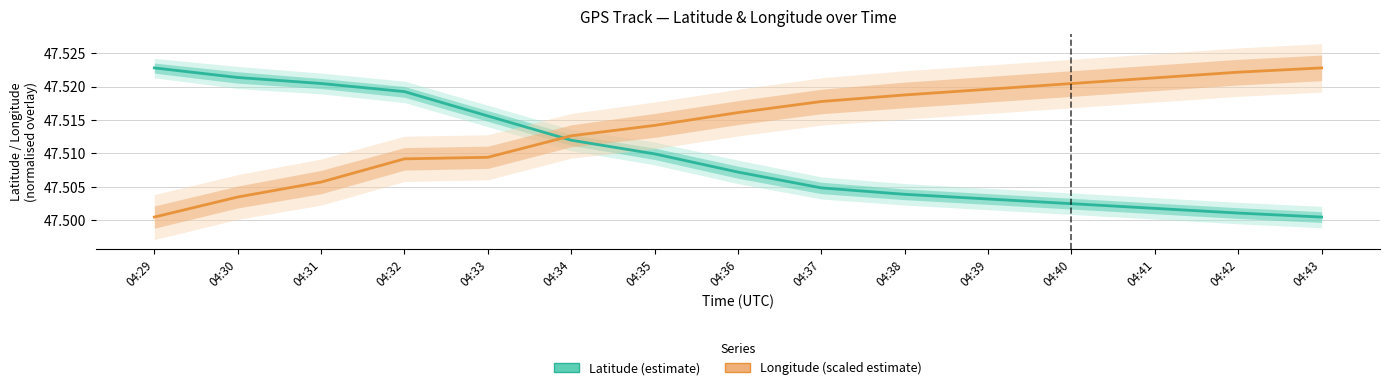

What is the value of the Latitude (estimate) point at the 7th from the left?

47.5